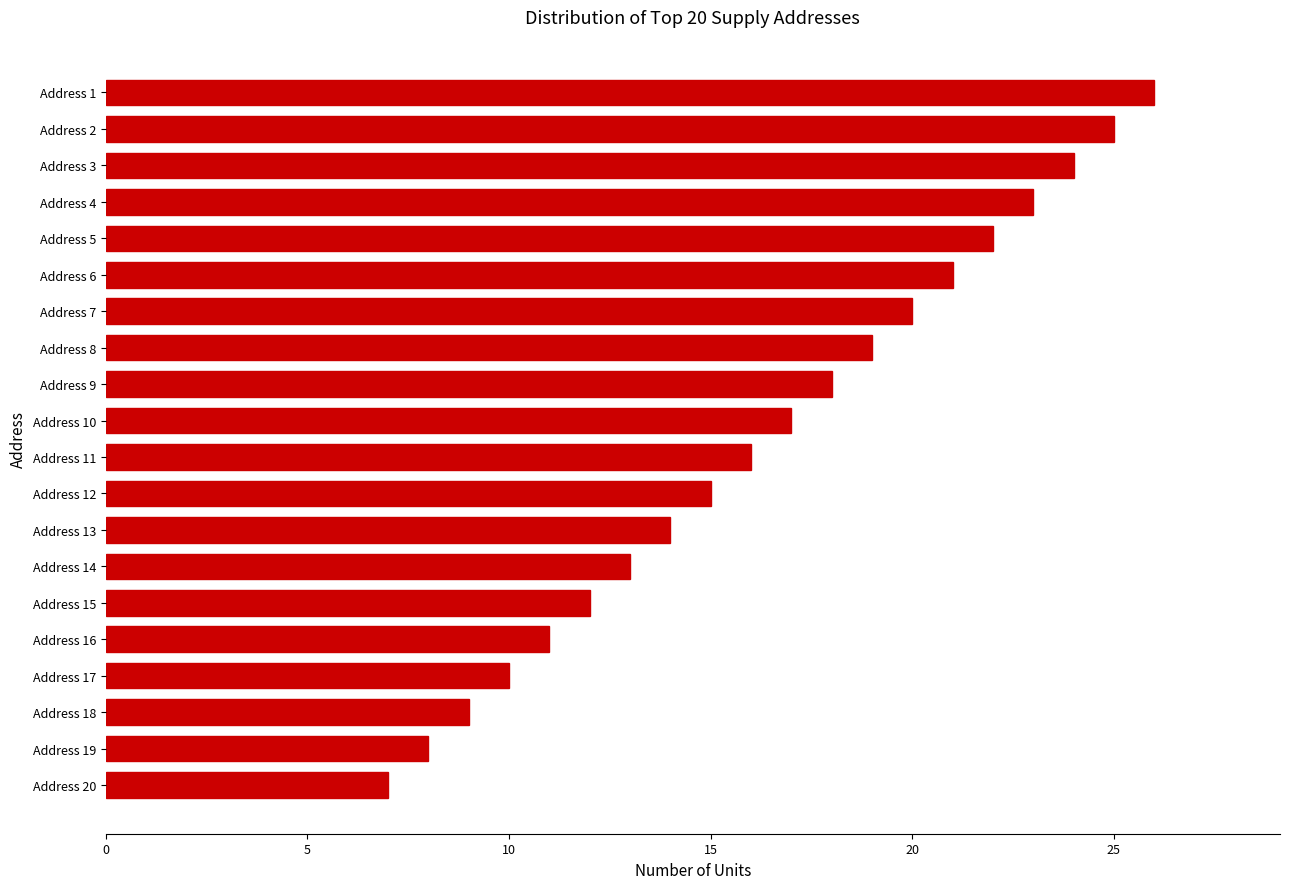

Reading bottom to top, what are all the values shown in this chart?

7	8	9	10	11	12	13	14	15	16	17	18	19	20	21	22	23	24	25	26